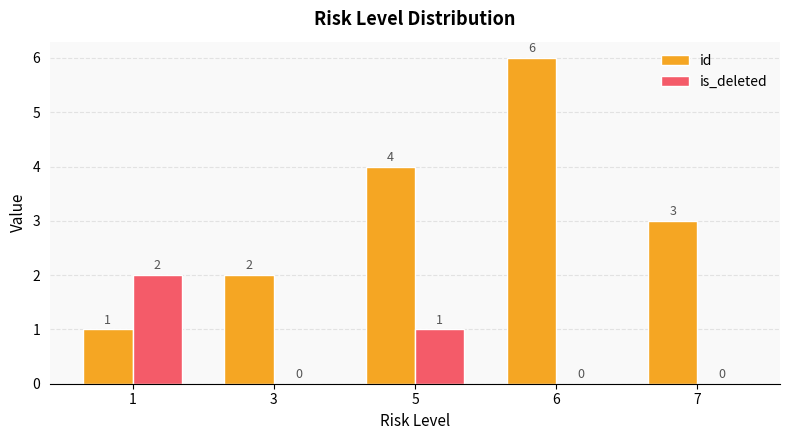

Which series changed the most between 1 and 3?

is_deleted